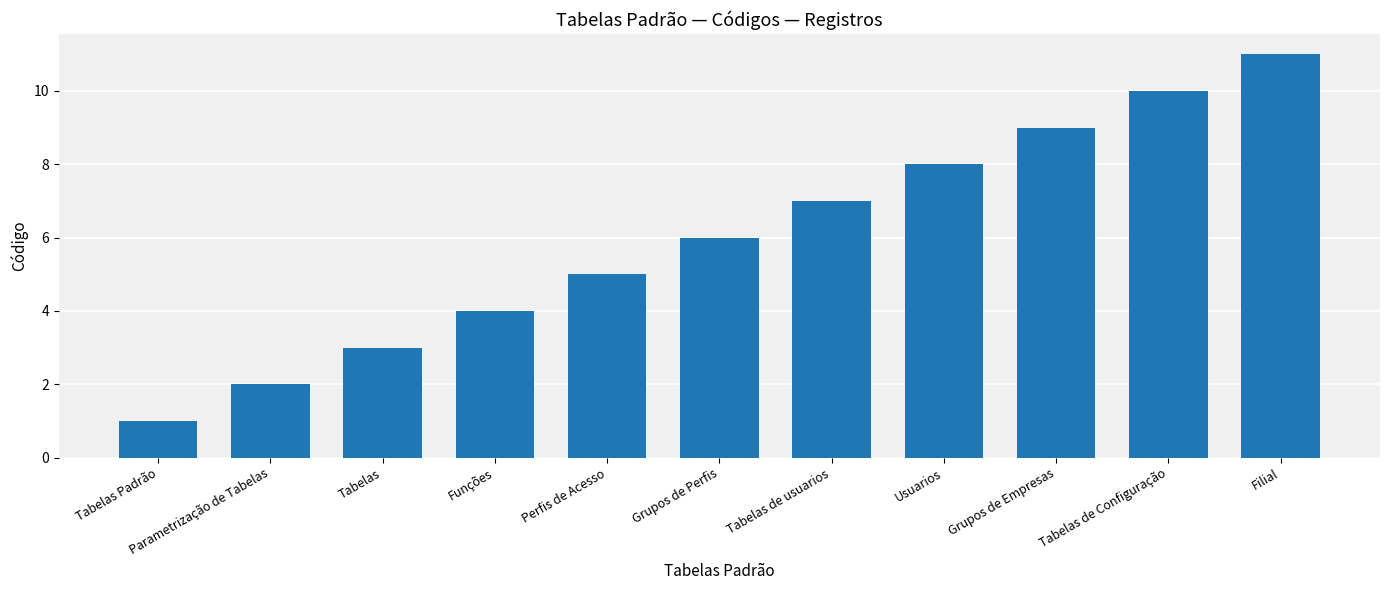

List the labels in order of value, smallest first.

Tabelas Padrão, Parametrização de Tabelas, Tabelas, Funções, Perfis de Acesso, Grupos de Perfis, Tabelas de usuarios, Usuarios, Grupos de Empresas, Tabelas de Configuração, Filial